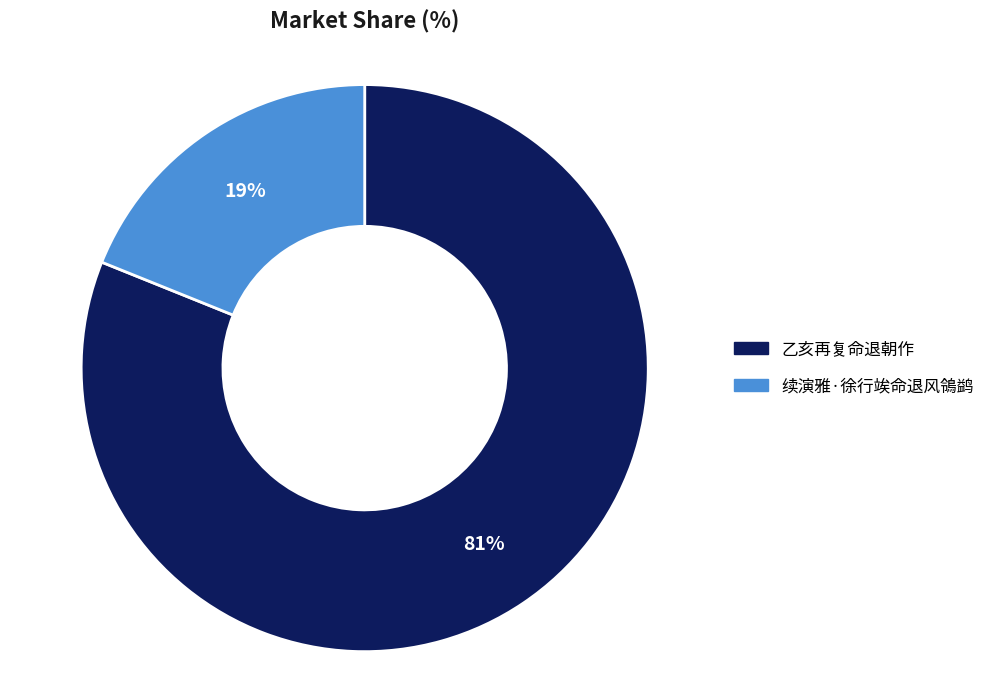

Rank the categories by value from lowest to highest.

续演雅·徐行竢命退风鴒鹢, 乙亥再复命退朝作